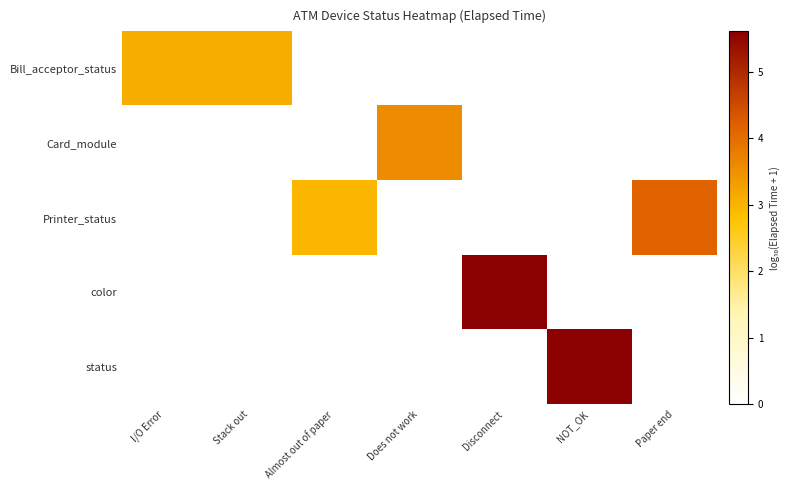

Reading left to right, extract all data points from this chart.

Bill_acceptor_status: I/O Error=3.1	Stack out=3.1	Almost out of paper=0.0	Does not work=0.0	Disconnect=0.0	NOT_OK=0.0	Paper end=0.0
Card_module: I/O Error=0.0	Stack out=0.0	Almost out of paper=0.0	Does not work=3.6	Disconnect=0.0	NOT_OK=0.0	Paper end=0.0
Printer_status: I/O Error=0.0	Stack out=0.0	Almost out of paper=3.0	Does not work=0.0	Disconnect=0.0	NOT_OK=0.0	Paper end=4.2
color: I/O Error=0.0	Stack out=0.0	Almost out of paper=0.0	Does not work=0.0	Disconnect=5.6	NOT_OK=0.0	Paper end=0.0
status: I/O Error=0.0	Stack out=0.0	Almost out of paper=0.0	Does not work=0.0	Disconnect=0.0	NOT_OK=5.6	Paper end=0.0